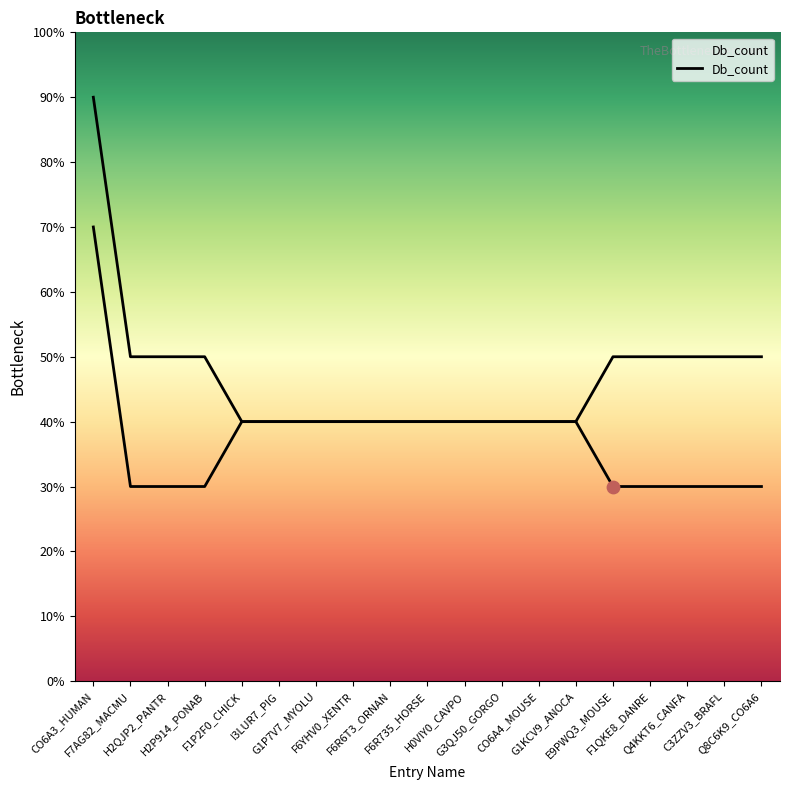

Between F7AG82_MACMU and F6R735_HORSE, which is larger?

F7AG82_MACMU